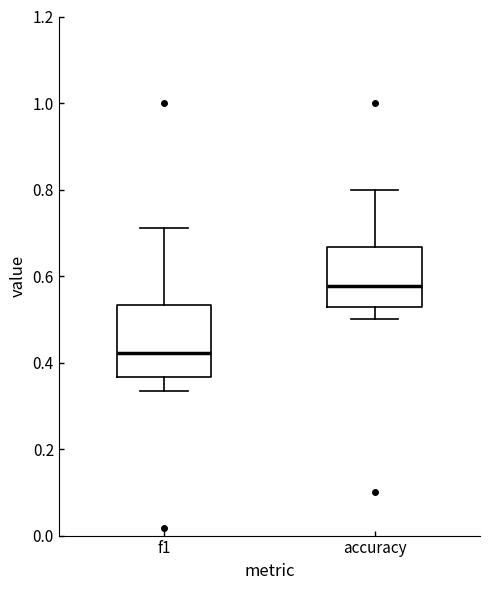

Comparing the boxes themselves (not the whiskers), which one is the tallest?

f1